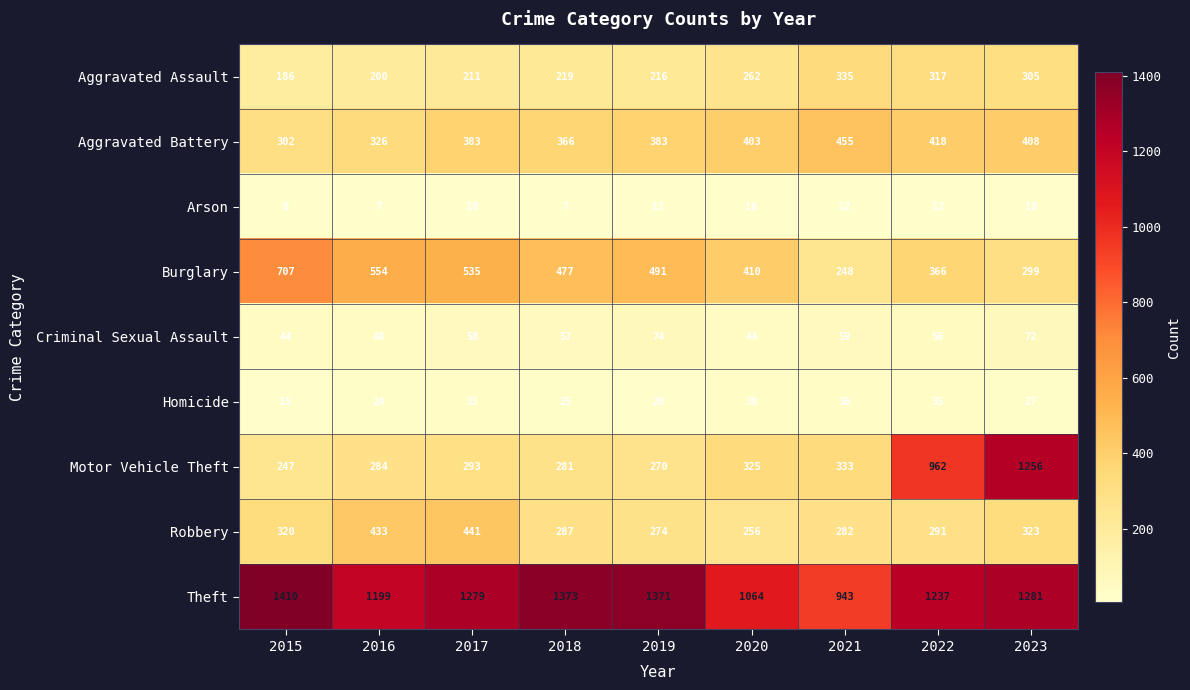

What is the difference between the maximum and minimum values in the Robbery series?

185